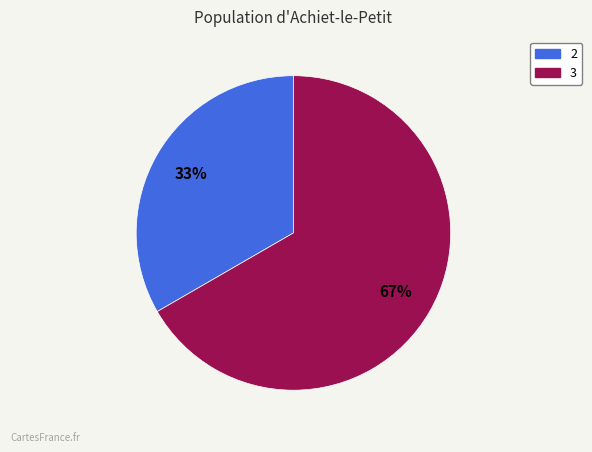

To the nearest percent, what is the average slice percentage?

50%